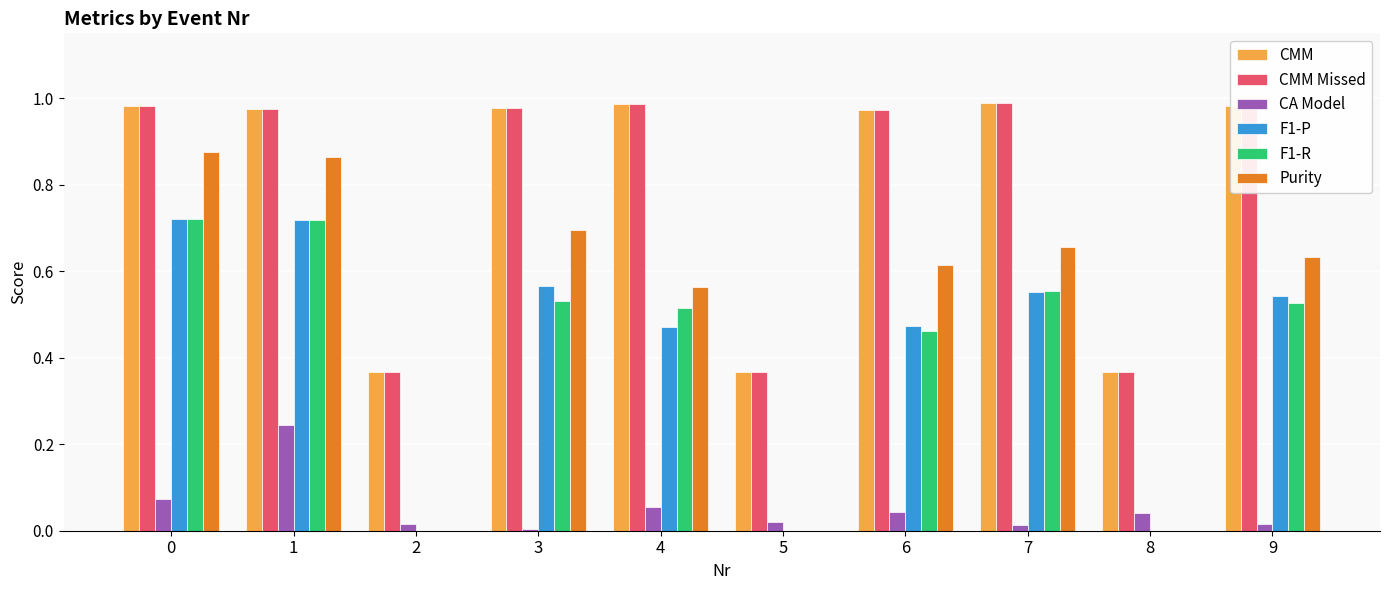

Is the value of F1-P at 0 greater than the value of CMM Missed at 5?

Yes